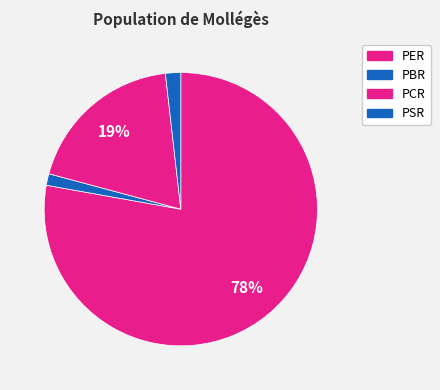

Count the number of slices in the pie.

4